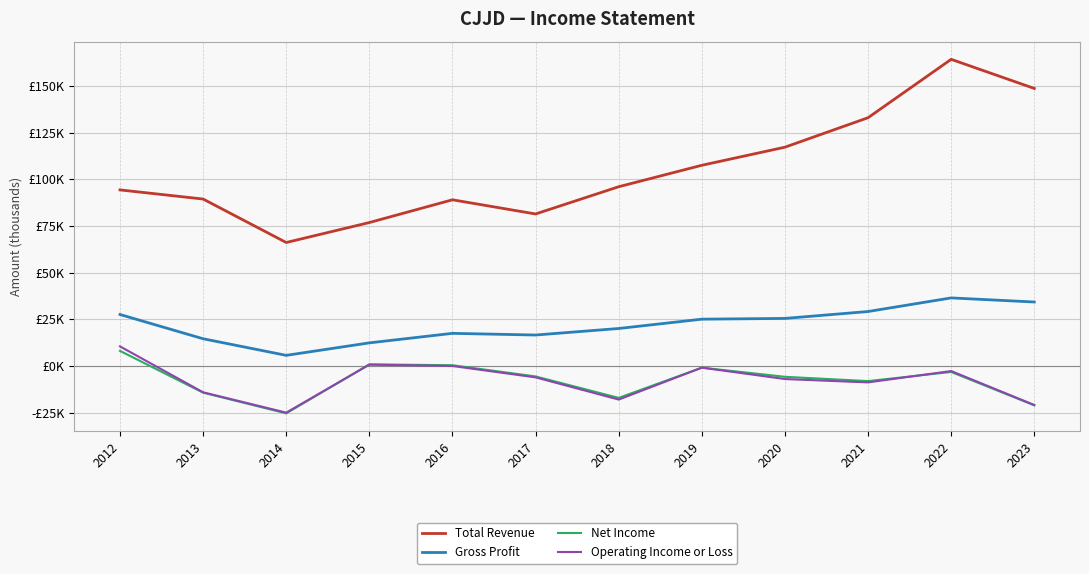

What are all the series names shown in the legend?

Total Revenue, Gross Profit, Net Income, Operating Income or Loss